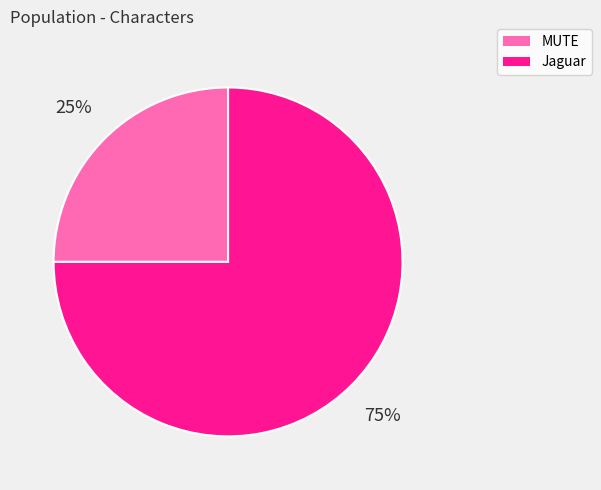

Combined, do MUTE and Jaguar account for over 50%?

Yes